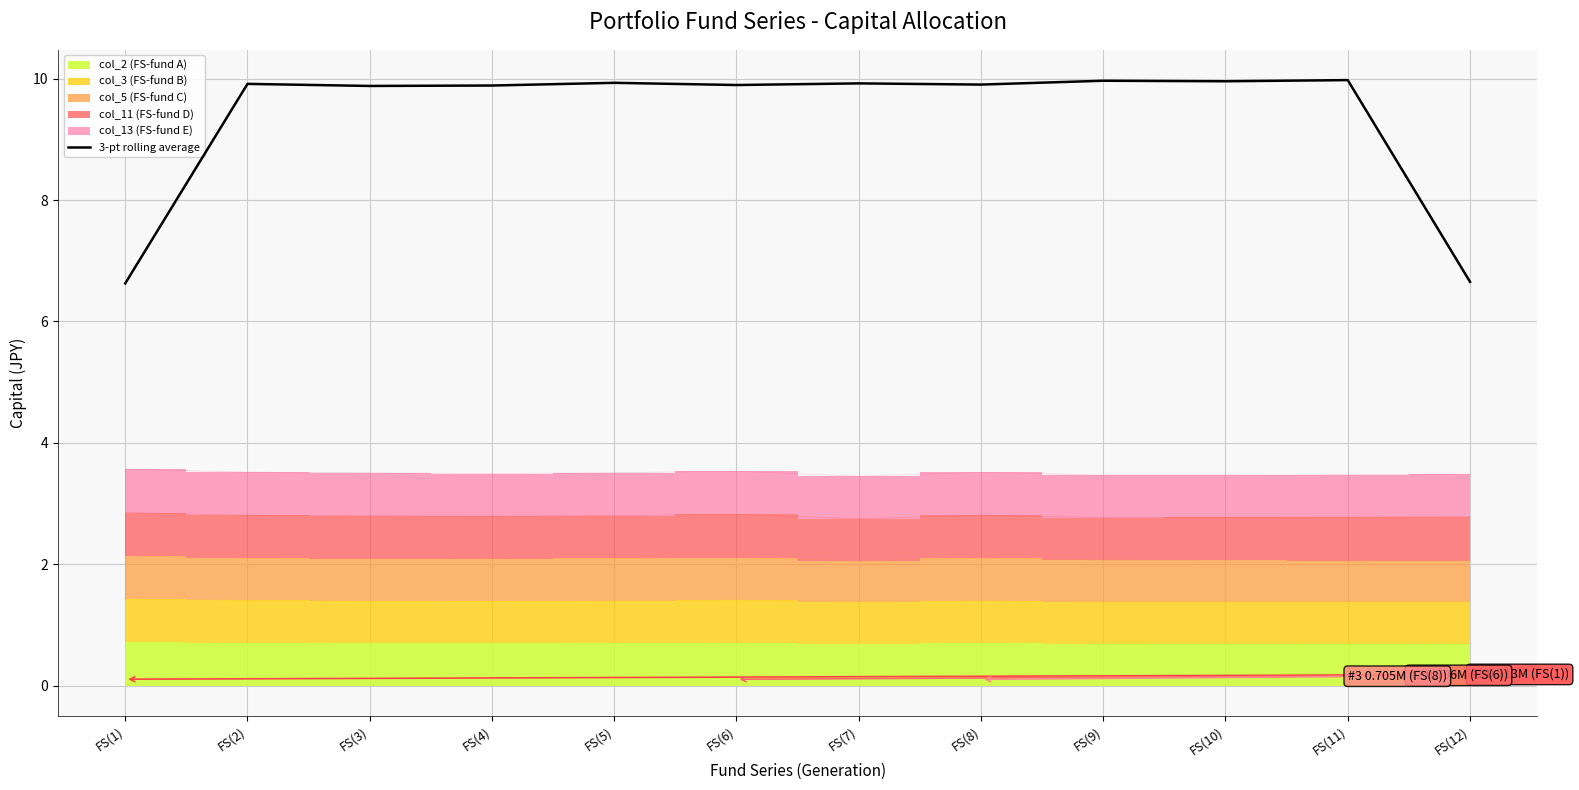

What position from the left is FS(5)?

5